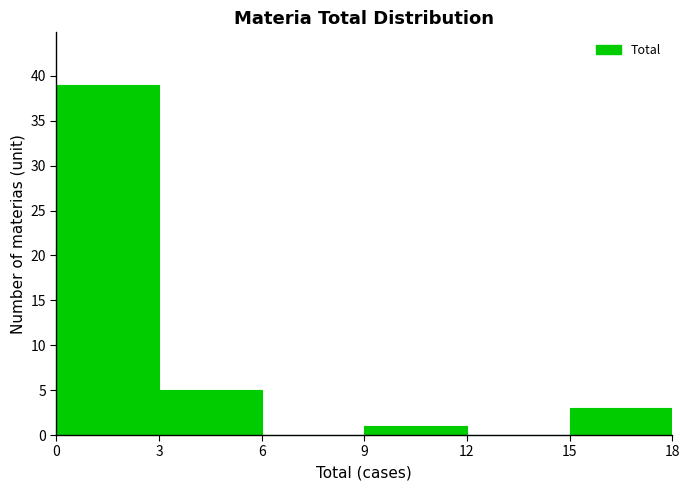

How tall is the bar that spans 0 to 3 on the x-axis? The values are not printed on the chart, so give them approximately, as read against the axis.

39